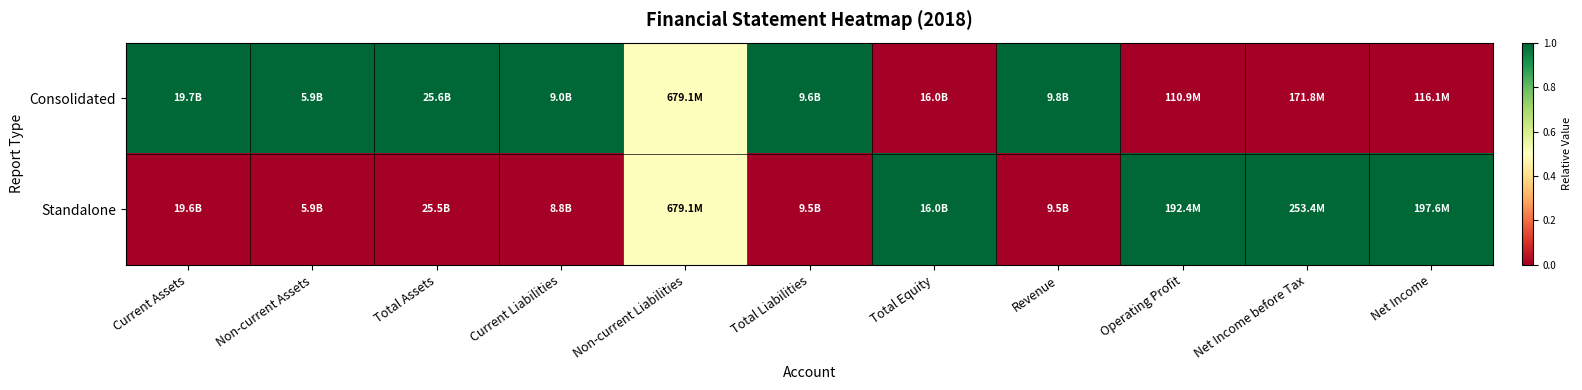

List the series in order of their peak value, lowest first.

Consolidated, Standalone